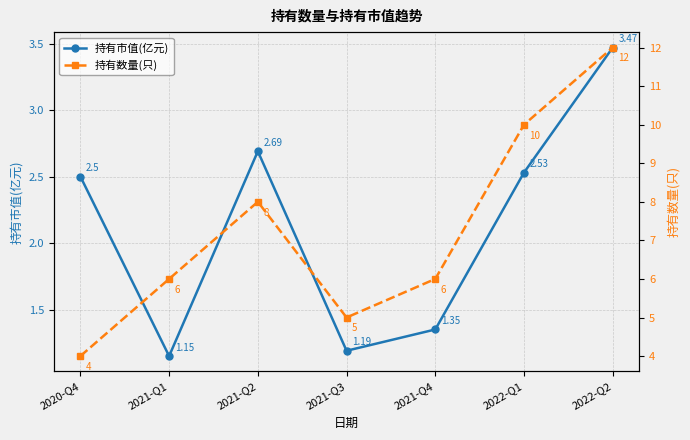

Count the 持有数量(只) values in the range 5 to 10.

5